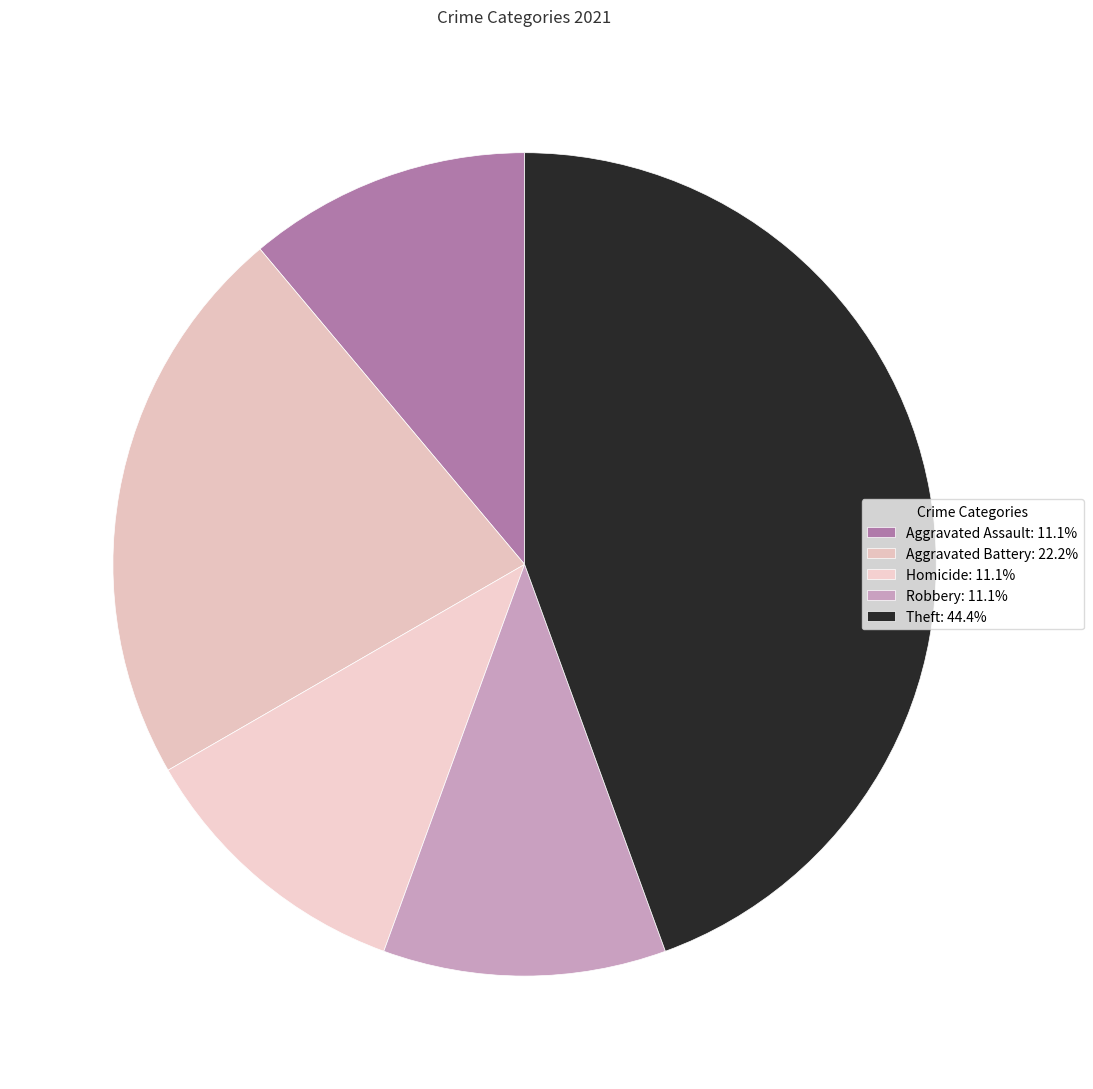

Which category has the biggest portion of the pie?

Theft